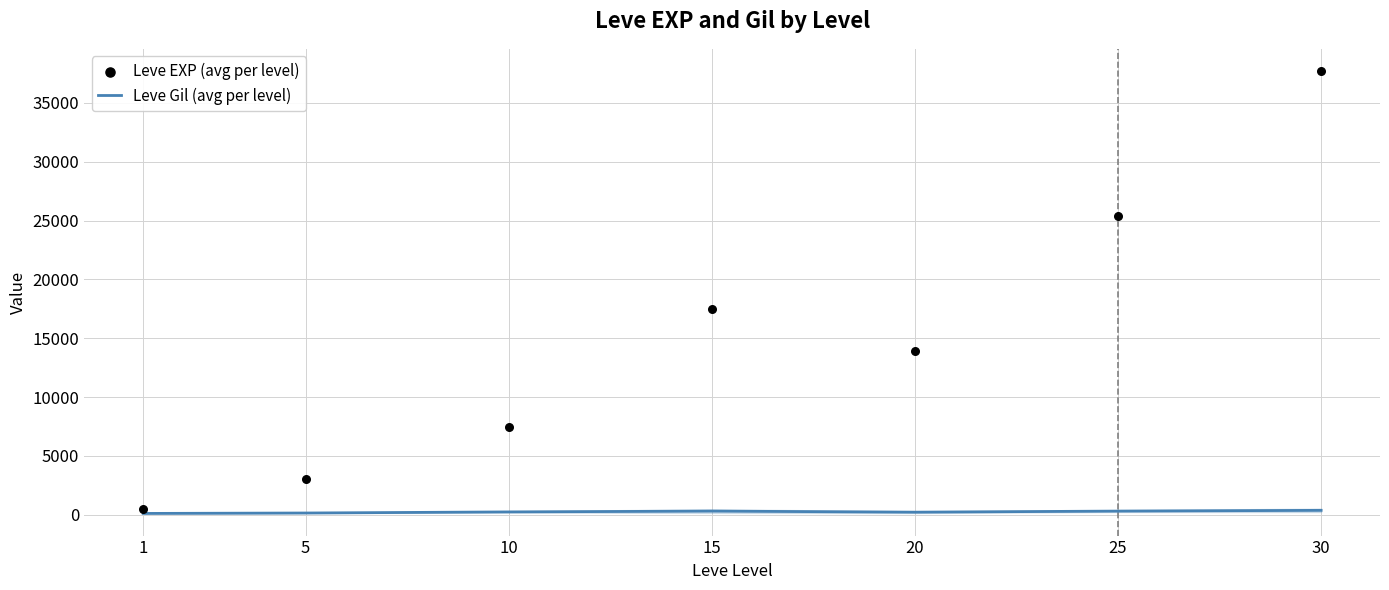

What is the total value across all series at 30?

38090.2